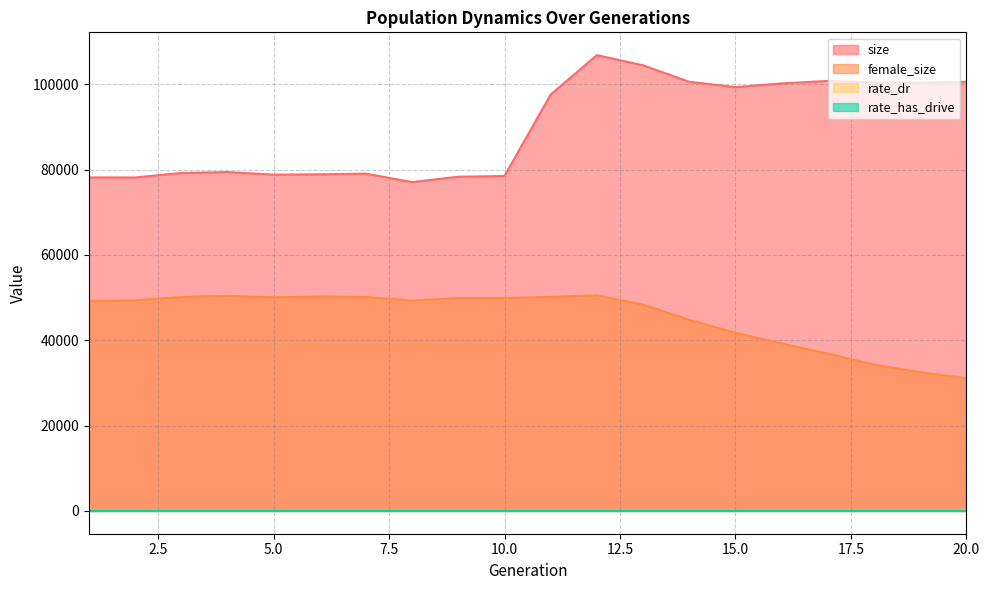

Rank the series at 12 from highest to lowest value.

size, female_size, rate_has_drive, rate_dr